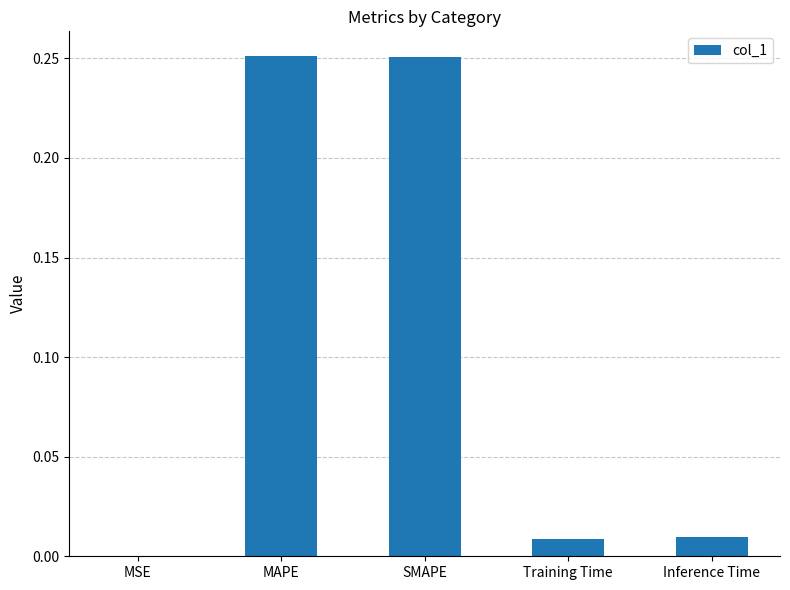

What is the change in value from MSE to MAPE?

+0.3